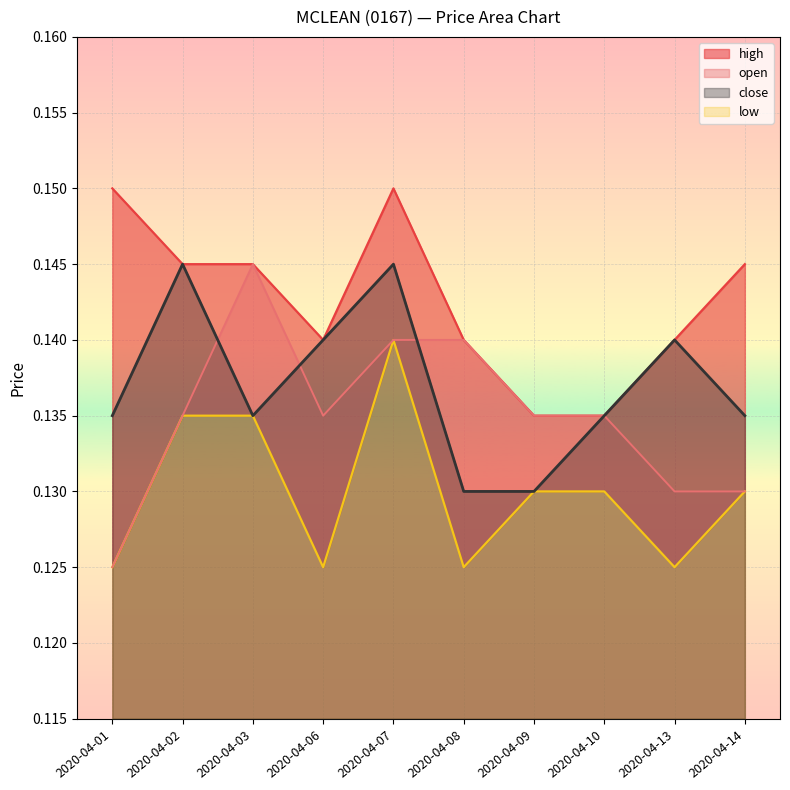

The open series shows 0.2 at 2020-04-02. True or false?

False